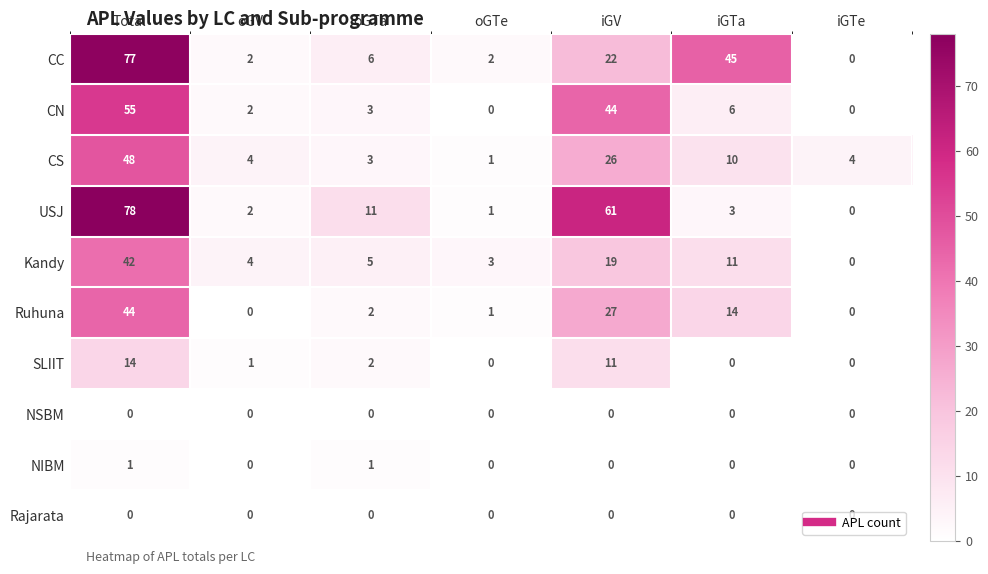

Which series has the largest range (max minus min)?

USJ